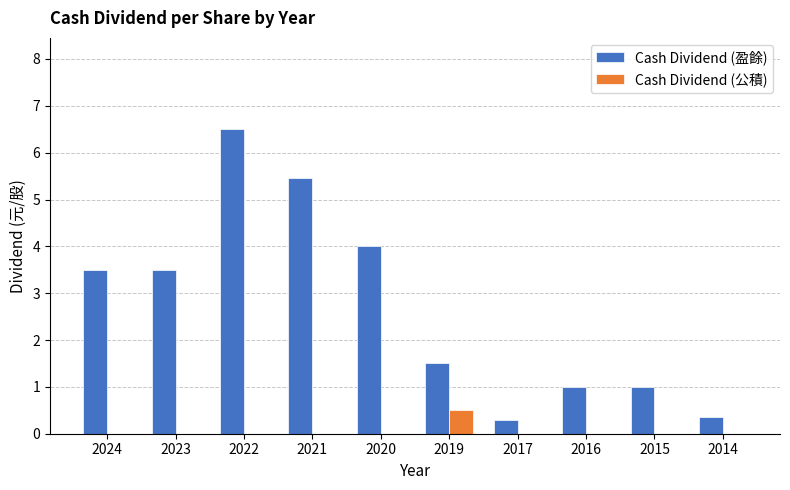

Is the value of Cash Dividend (盈餘) at 2017 greater than the value of Cash Dividend (公積) at 2017?

Yes